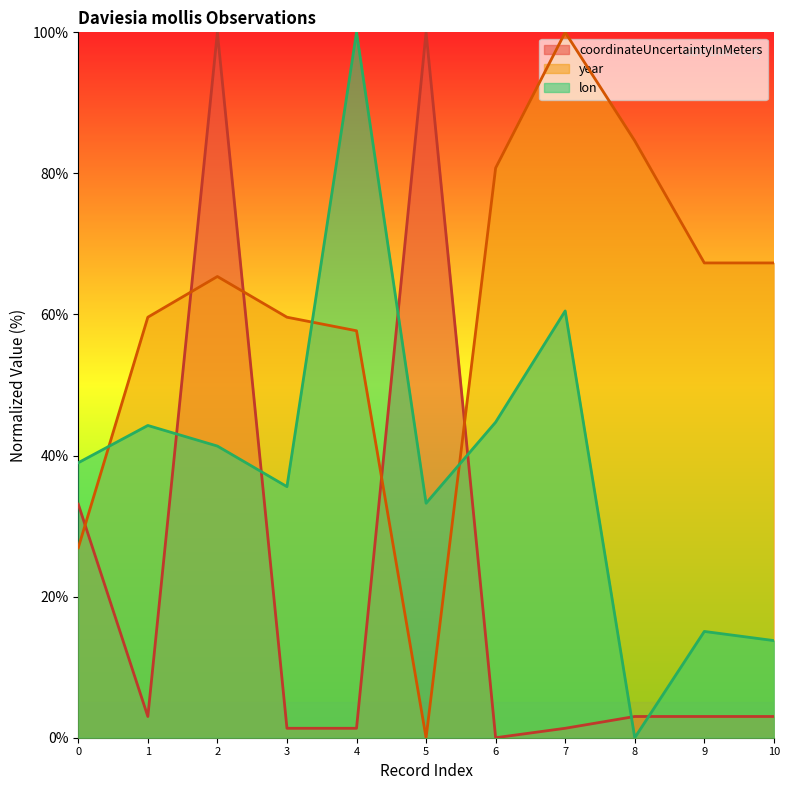

Which category has the lowest value in the coordinateUncertaintyInMeters series?

6